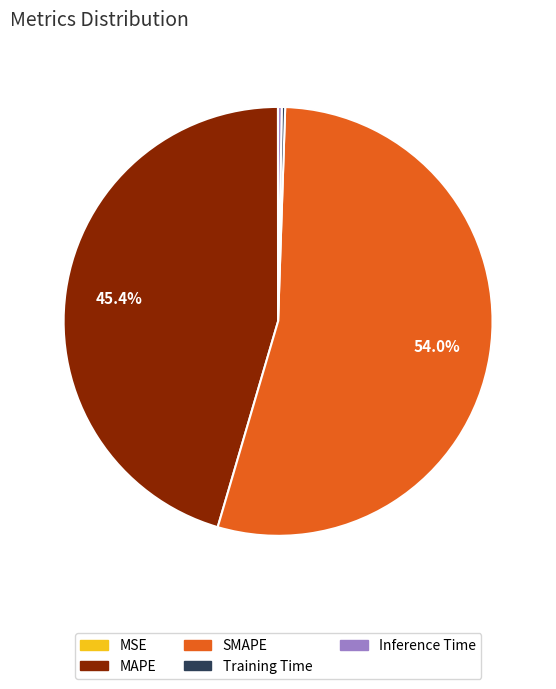

To the nearest percent, what is the difference between the largest and smallest slice percentages?

54%